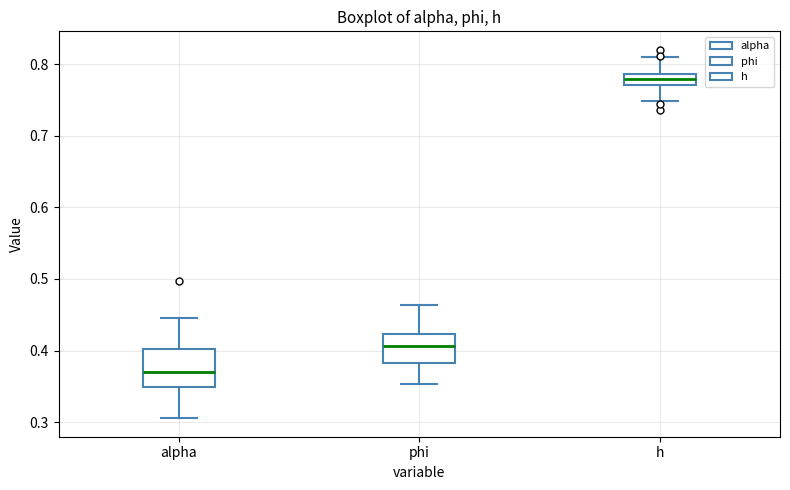

Which box has the lowest median line?

alpha